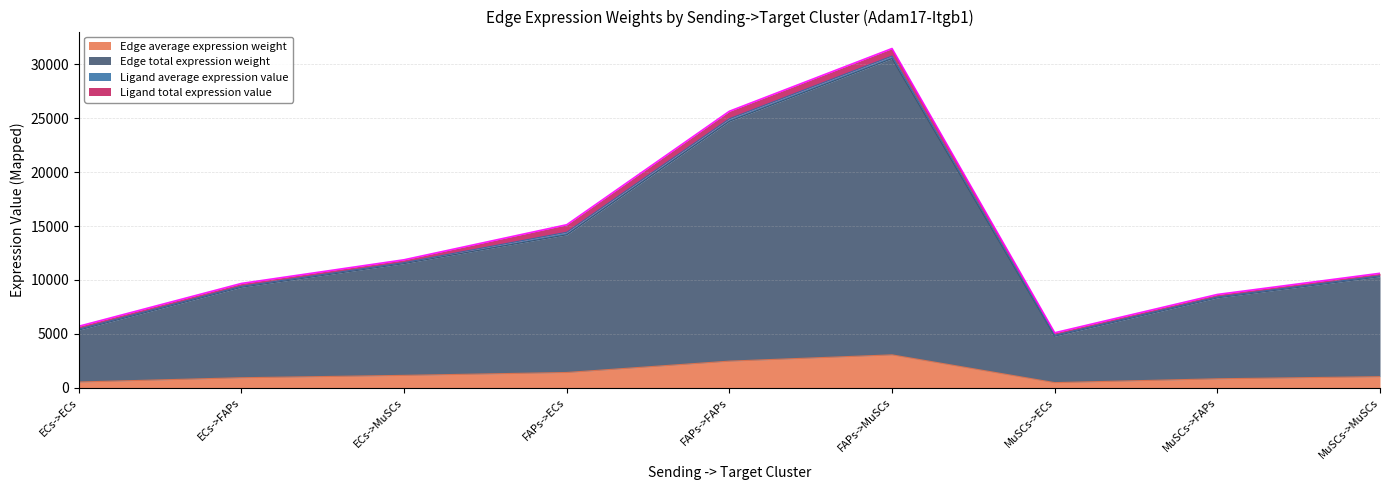

What is the sum of the Edge average expression weight values at MuSCs->MuSCs and ECs->MuSCs?

2182.5